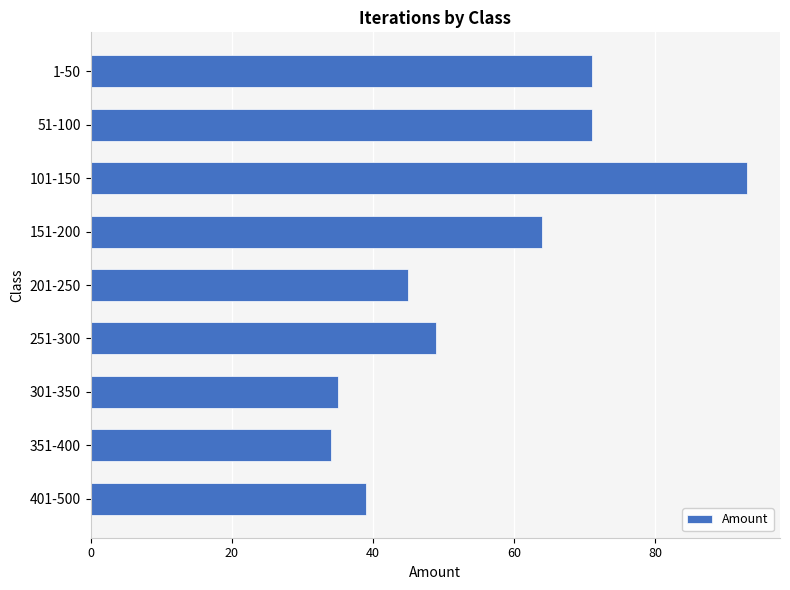

Which has a higher value, 251-300 or 301-350?

251-300